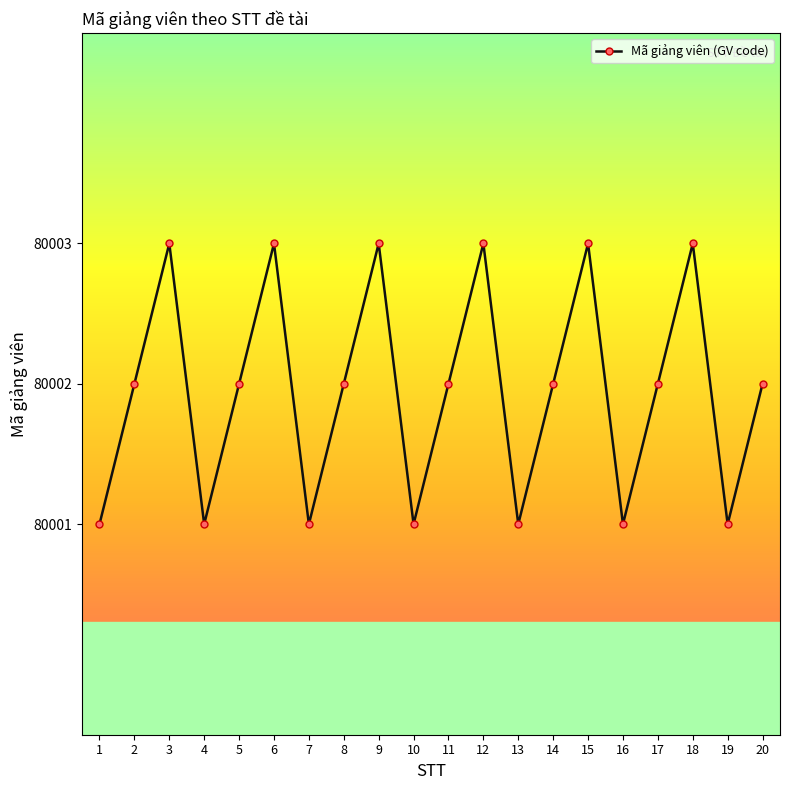

What is the sum of the values at 19 and 2?

160003